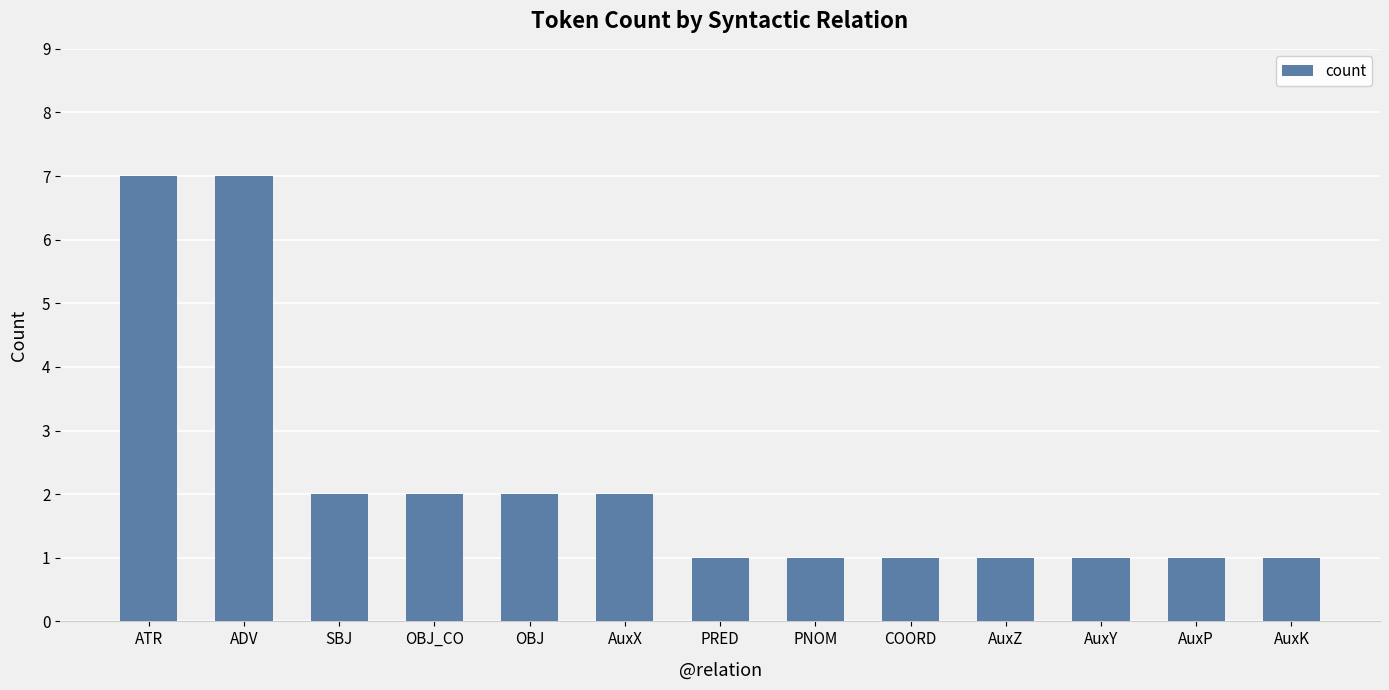

What value does the data have at ADV?

7